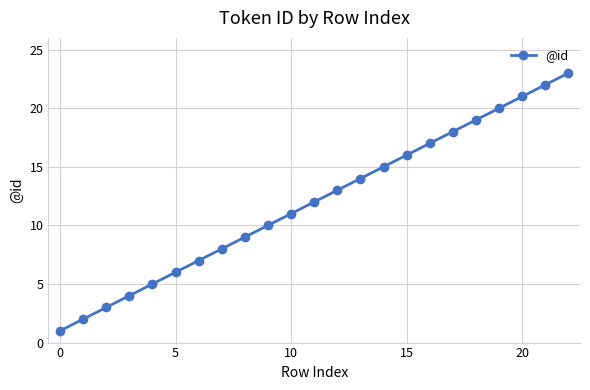

What is the difference between the maximum and second lowest values?

21